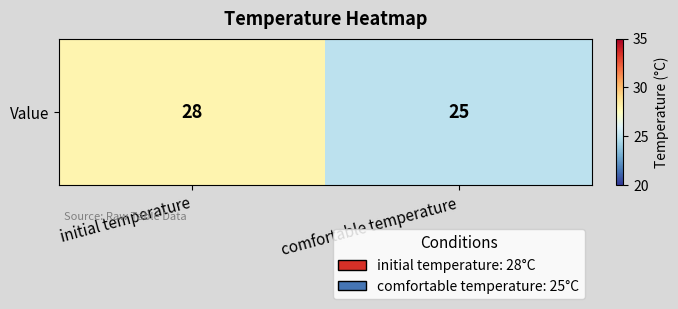

What is the sum of the values at comfortable temperature and initial temperature?

53